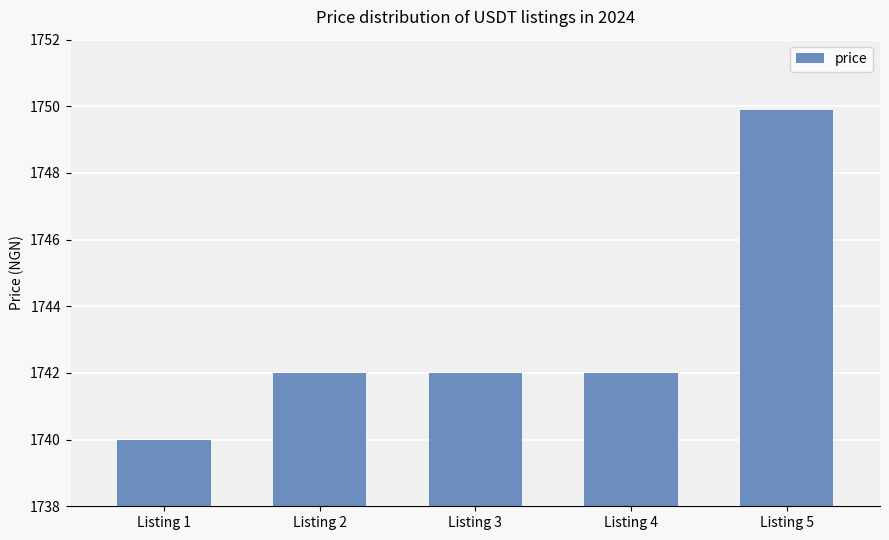

What is the sum of the values at Listing 2 and Listing 1?

3482.0